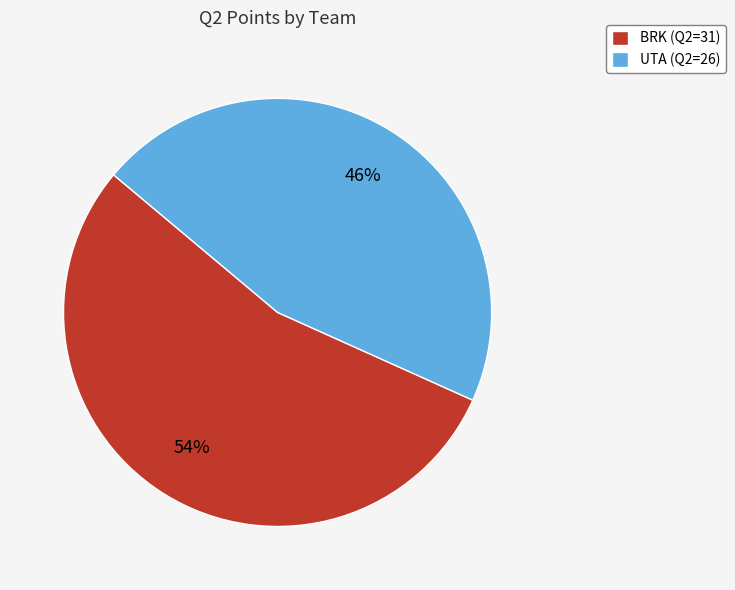

What is the ratio of the value at BRK to the value at UTA?

1.2